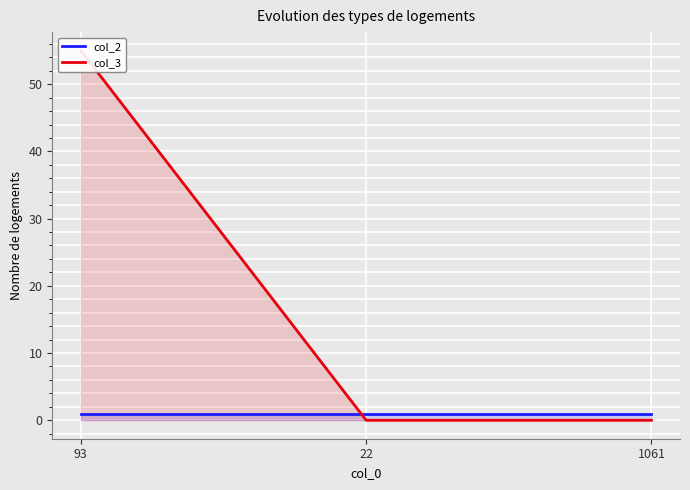

What are all the series names shown in the legend?

col_2, col_3